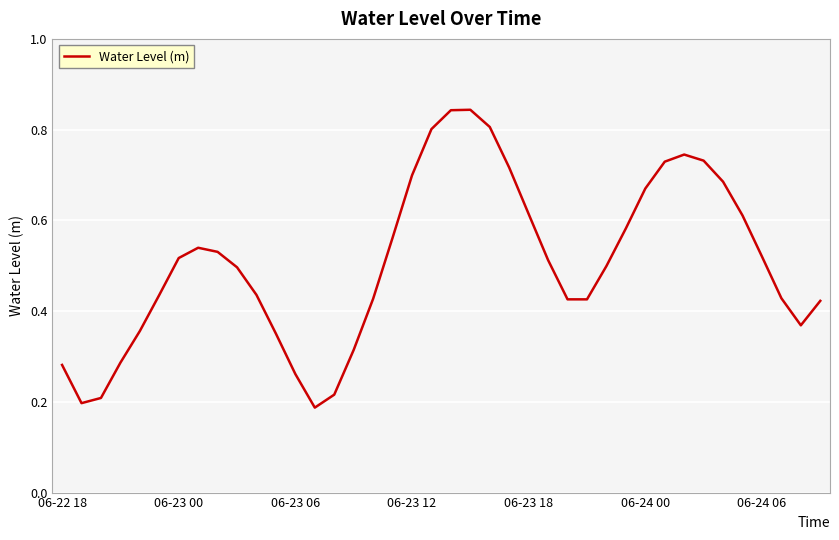

Reading left to right, what are all the values shown in this chart?

0.3	0.2	0.2	0.3	0.4	0.4	0.5	0.5	0.5	0.5	0.4	0.4	0.3	0.2	0.2	0.3	0.4	0.6	0.7	0.8	0.8	0.8	0.8	0.7	0.6	0.5	0.4	0.4	0.5	0.6	0.7	0.7	0.7	0.7	0.7	0.6	0.5	0.4	0.4	0.4